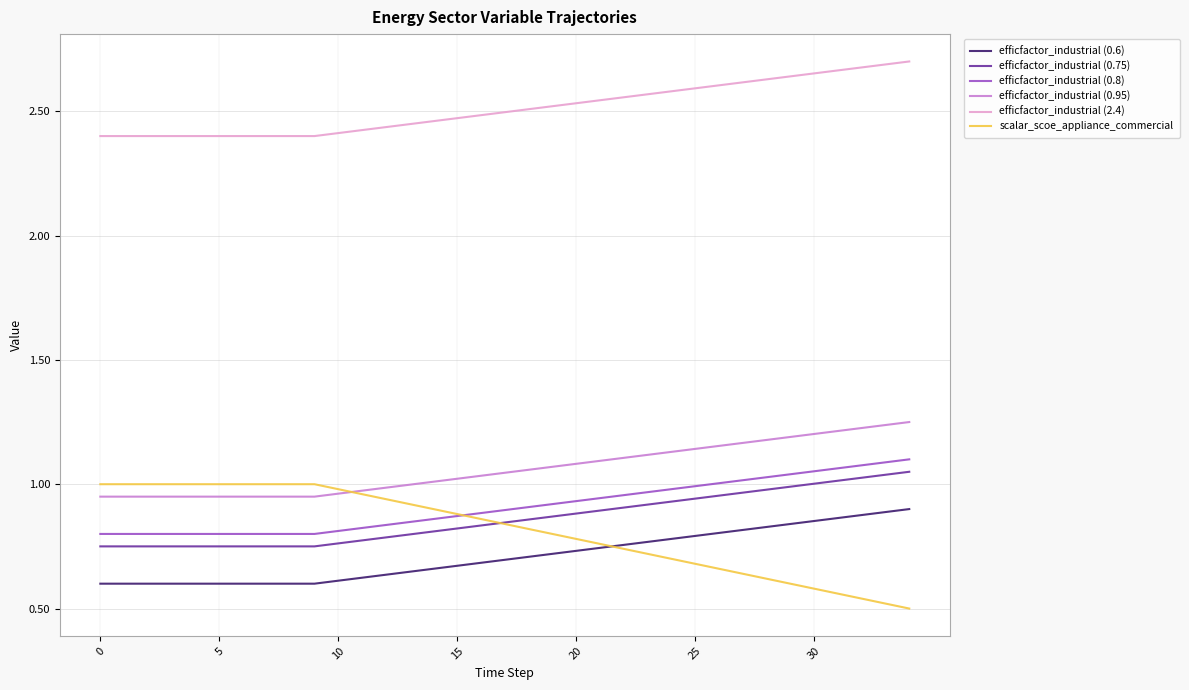

True or false: efficfactor_industrial (0.8) and efficfactor_industrial (0.95) cross at least once.

False